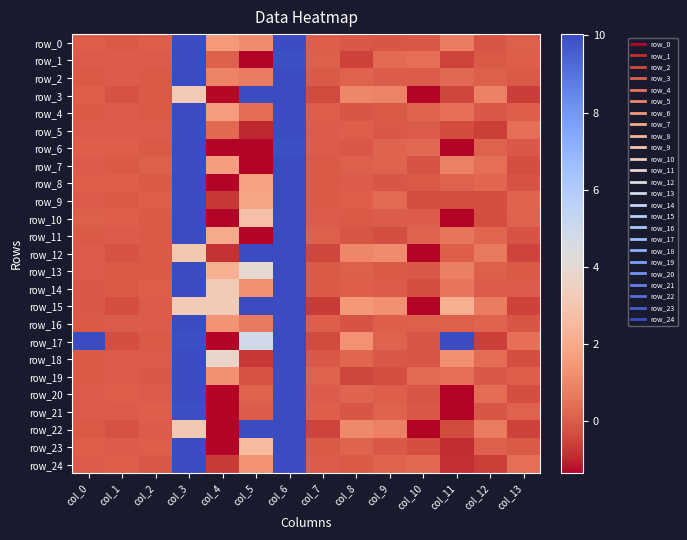

List the series in order of their peak value, highest first.

row_3, row_12, row_15, row_22, row_17, row_6, row_10, row_7, row_18, row_5, row_13, row_24, row_19, row_20, row_1, row_2, row_4, row_8, row_9, row_11, row_14, row_16, row_21, row_23, row_0